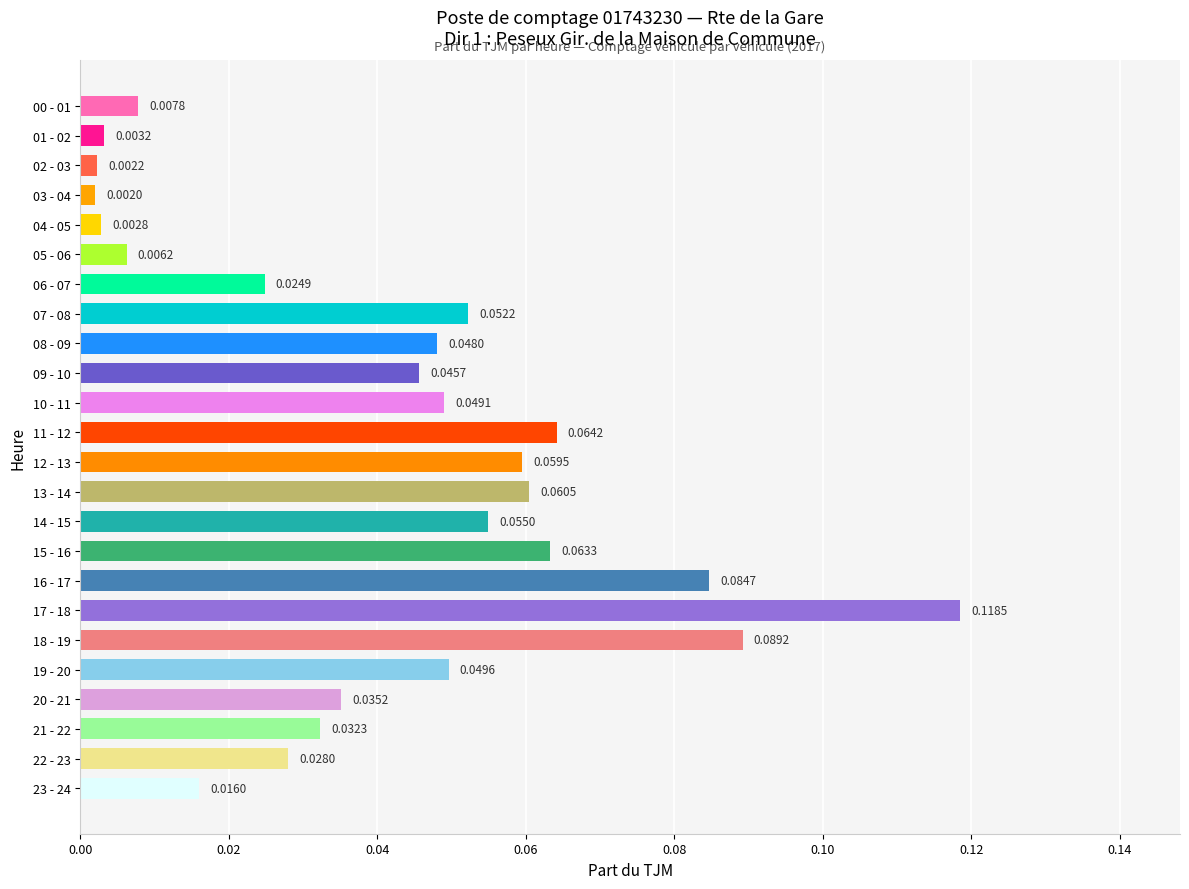

Which has a higher value, 06 - 07 or 09 - 10?

09 - 10